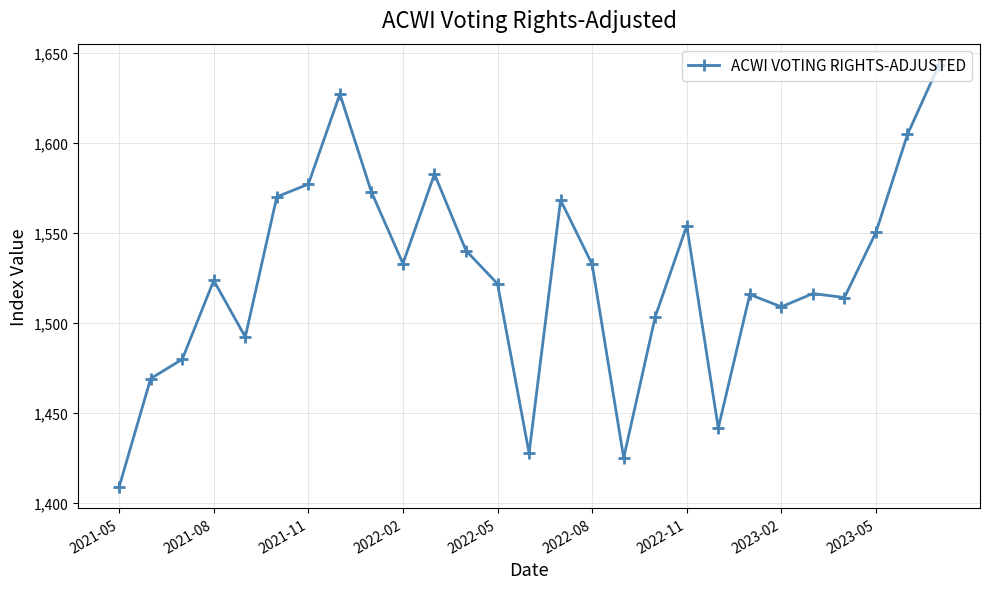

What is the value of the 4th point from the left?

1523.5